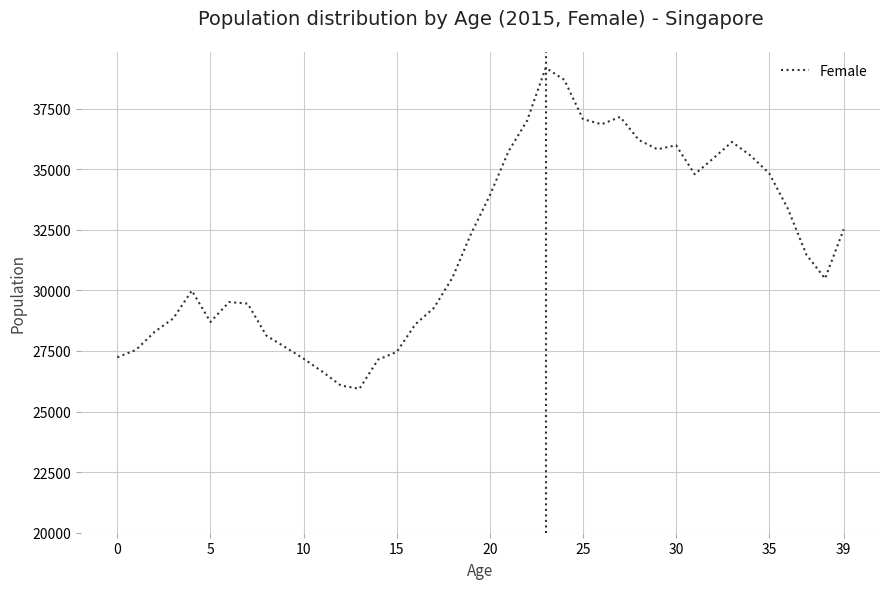

What is the difference between the maximum and minimum values?

13240